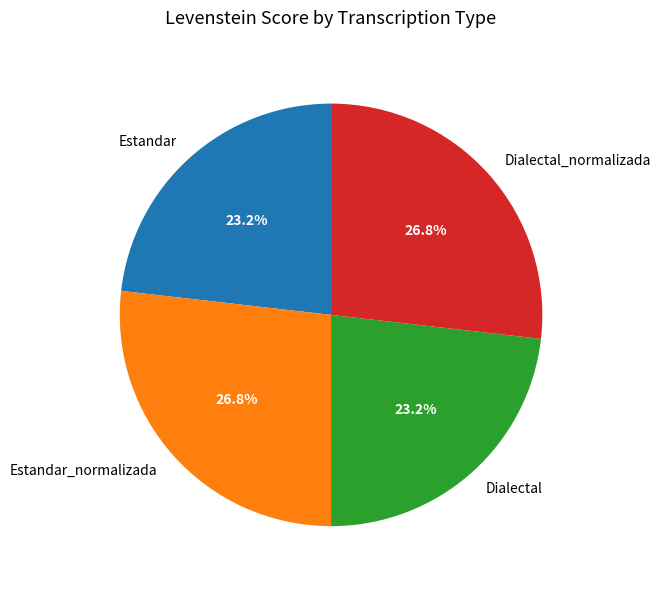

Is Estandar_normalizada the majority of the pie?

No